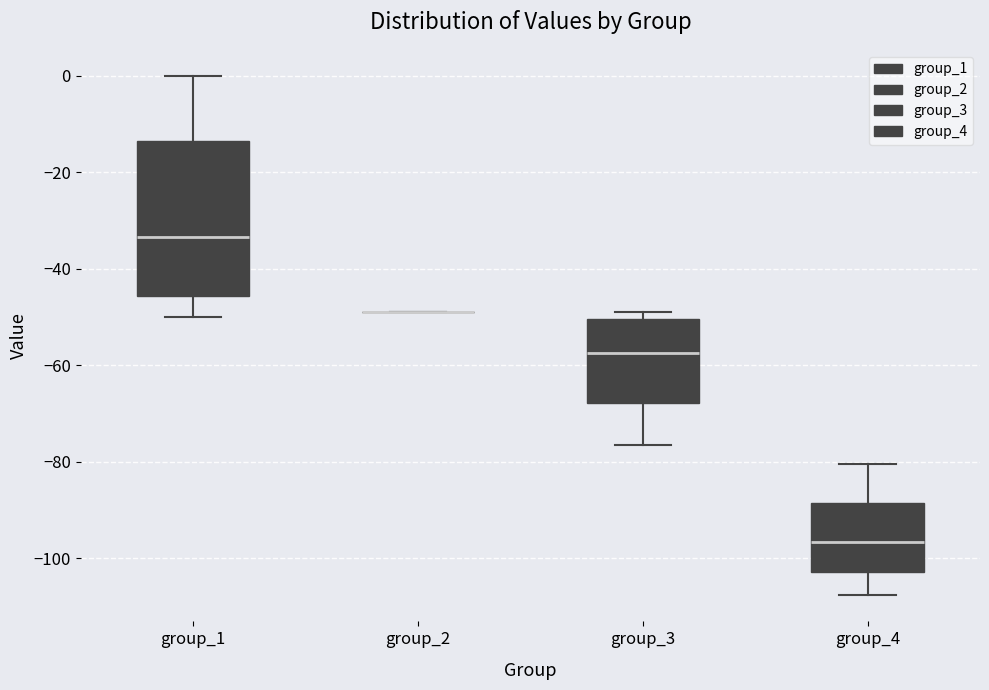

Which box is the tallest, from its lower edge to its upper edge?

group_1